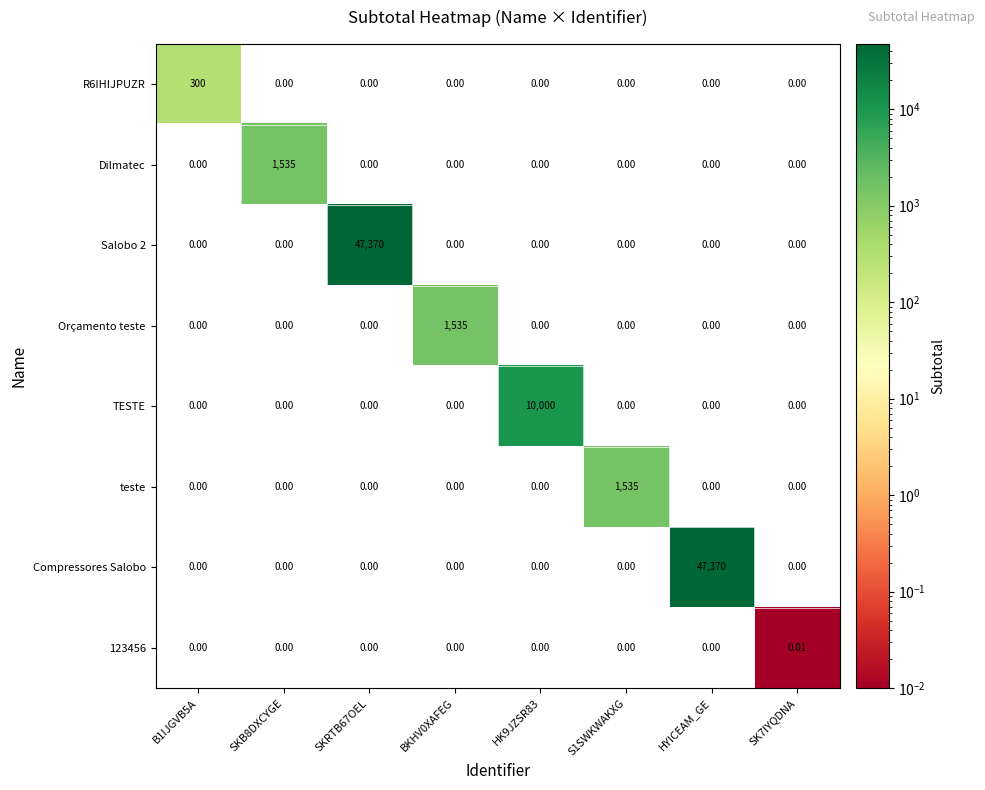

Between B1IJGVB5A and HYICEAM_GE, which series saw the biggest shift?

Compressores Salobo